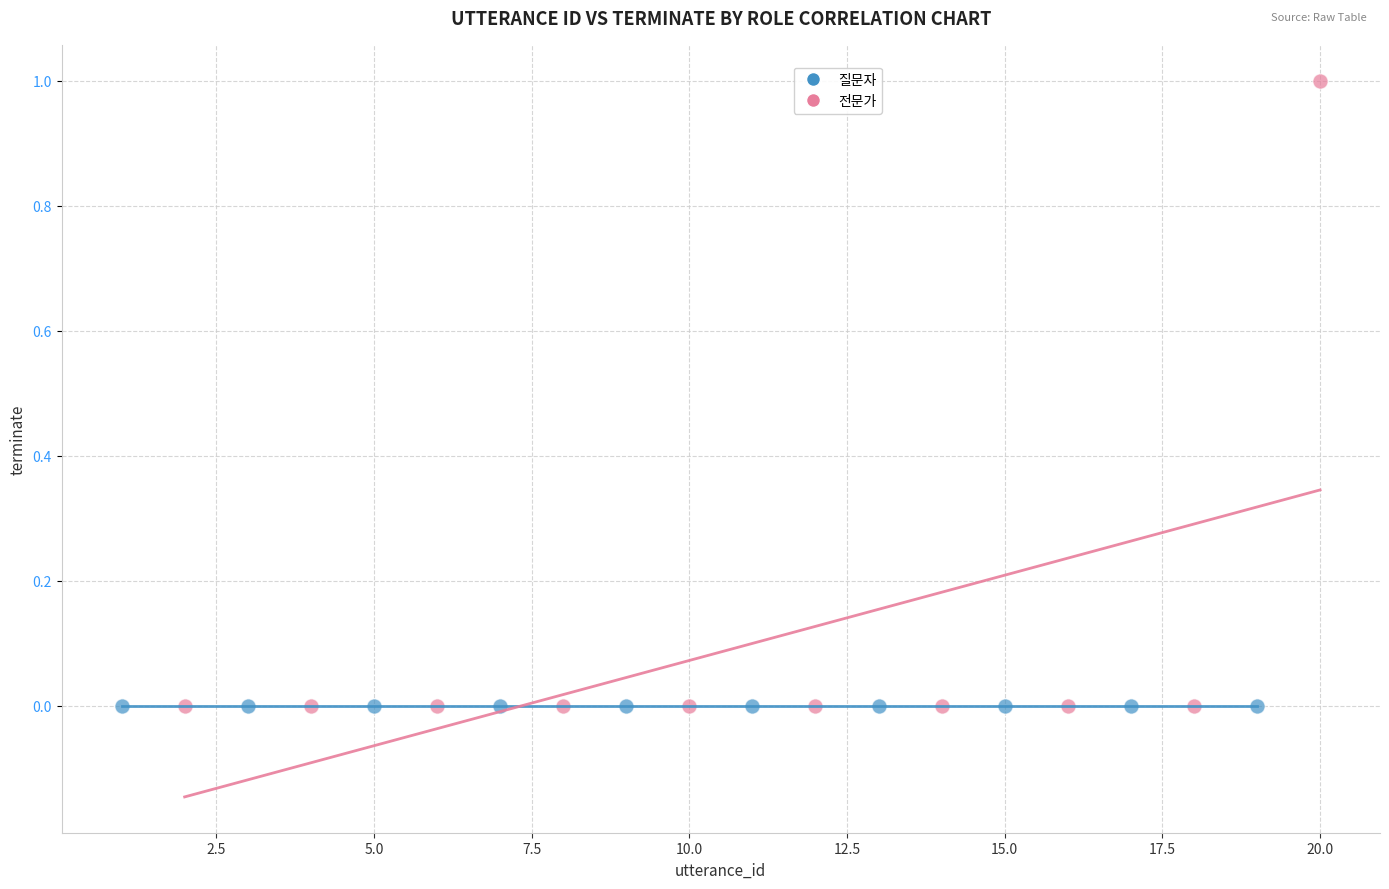

Which series reaches the maximum Y coordinate?

전문가